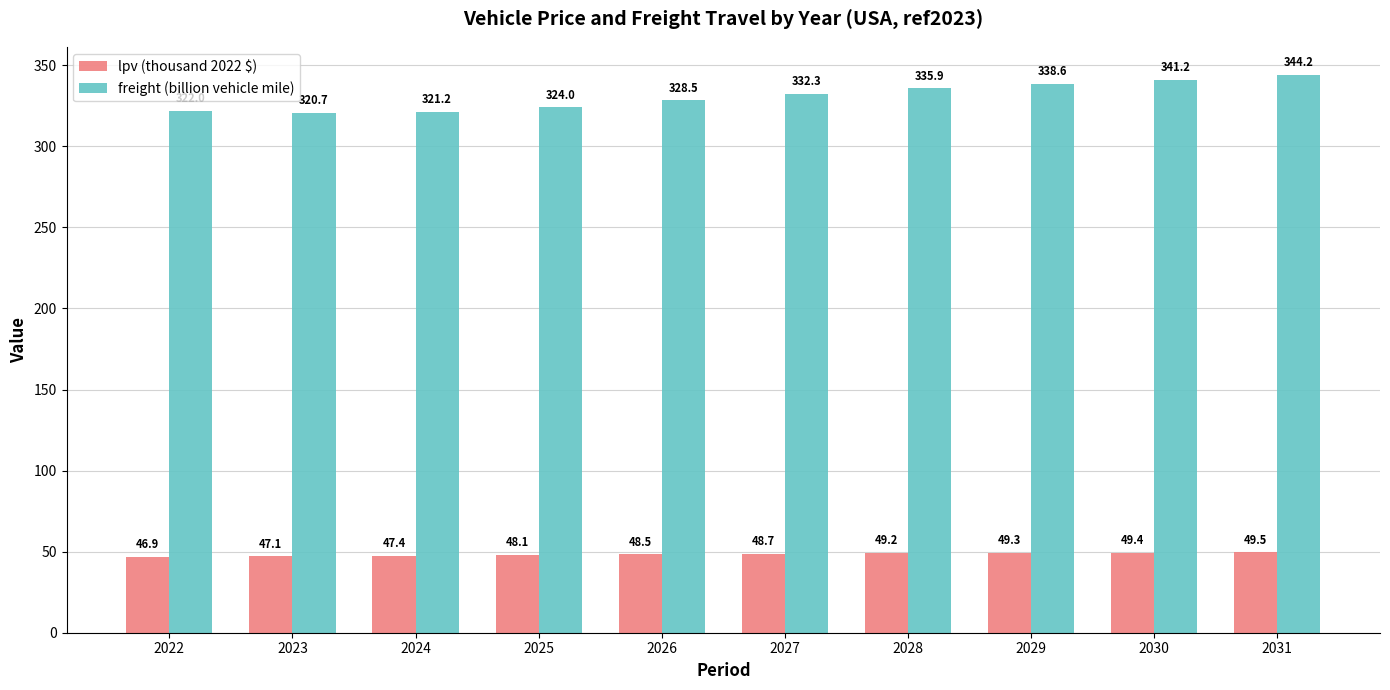

What is the total value across all series at 2030?

390.5